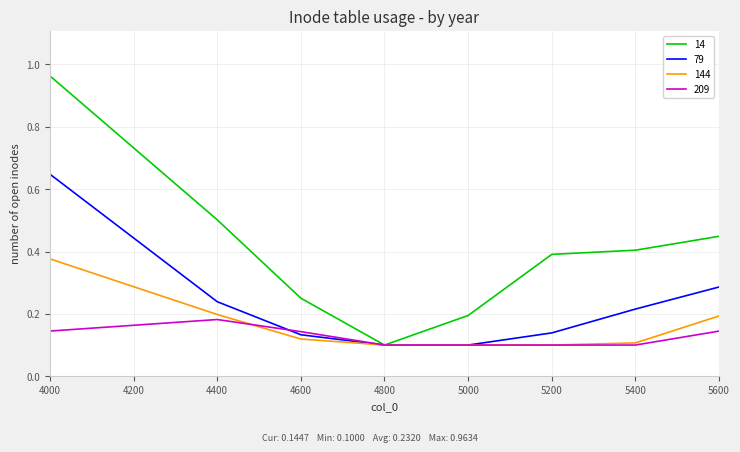

At which category is the sum across all series the highest?

4000